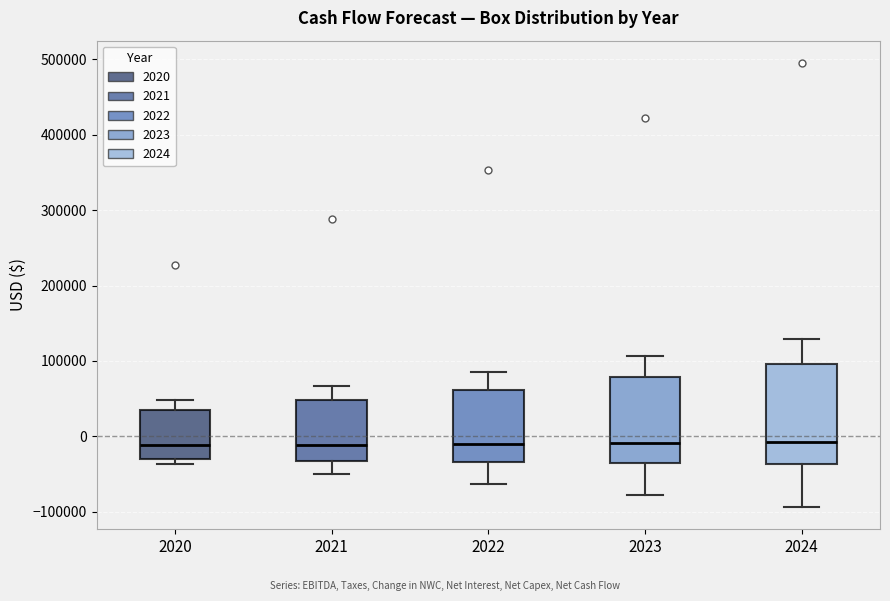

Reading left to right, transcribe this box plot: for each box, give where its median line is, the range the box spans, and where its two whiskers end, as read against the y-axis. The values are not printed on the chart, so give them approximately, as read against the axis.

2020: median -10000, box -30000 to 30000, whiskers -40000 to 50000
2021: median -10000, box -30000 to 50000, whiskers -50000 to 70000
2022: median -10000, box -30000 to 60000, whiskers -60000 to 90000
2023: median -10000, box -40000 to 80000, whiskers -80000 to 110000
2024: median -10000, box -40000 to 100000, whiskers -90000 to 130000